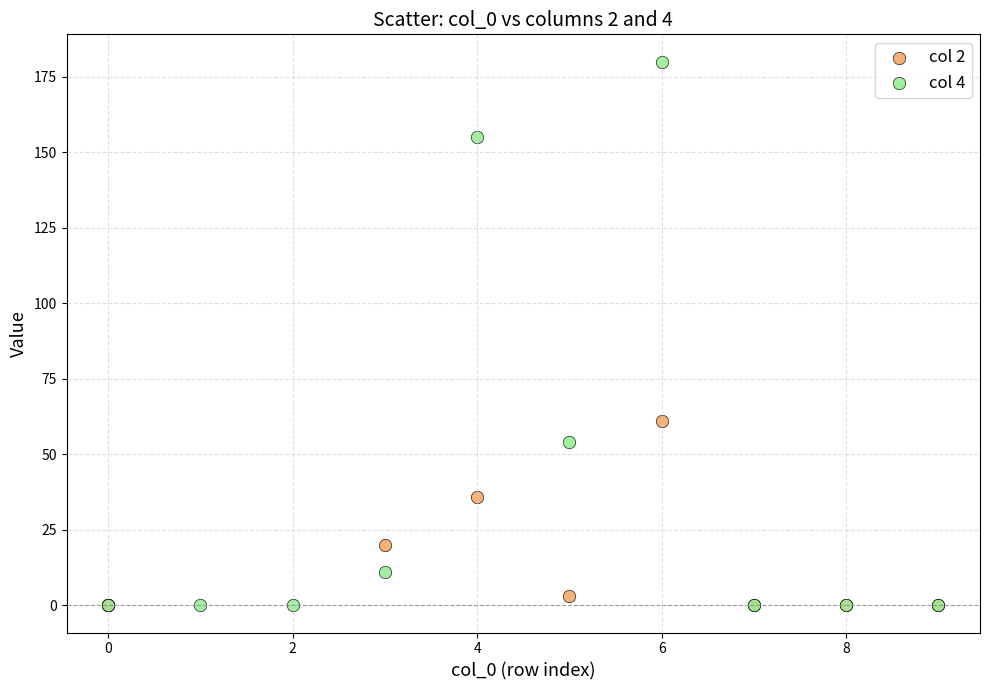

Which series reaches the maximum Y coordinate?

col 4